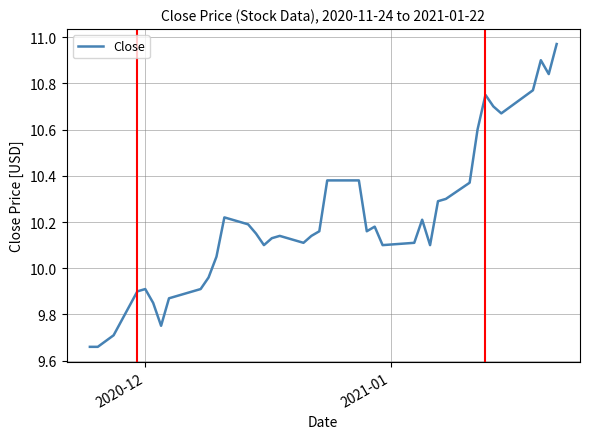

What is the difference between the maximum and minimum values?

1.3